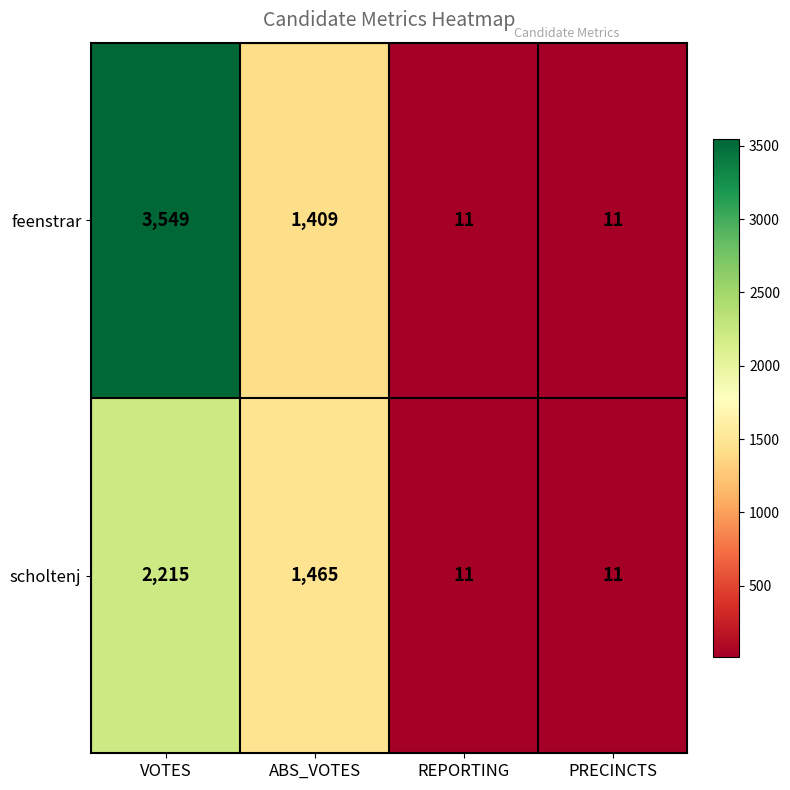

What is the difference between the maximum and minimum values in the scholtenj series?

2204